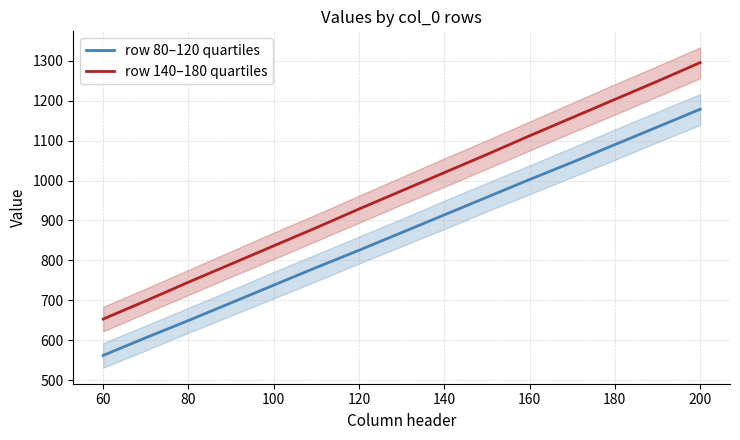

Reading right to left, extract all data points from this chart.

row 80–120 quartiles: 1178.3	1134.1	1089.8	1045.5	1002.5	958.2	913.9	869.6	825.3	782.3	738.0	693.7	649.4	606.4	562.1
row 140–180 quartiles: 1295.2	1248.5	1202.9	1157.4	1111.9	1065.2	1019.7	974.2	928.6	881.9	836.4	790.9	745.4	698.6	653.1